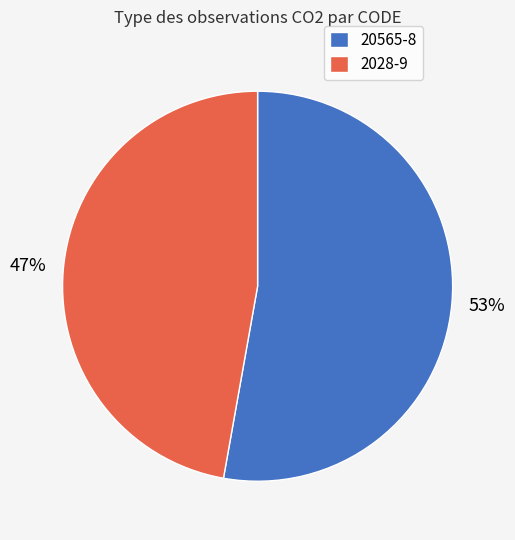

What is the ratio of the value at 20565-8 to the value at 2028-9?

1.1